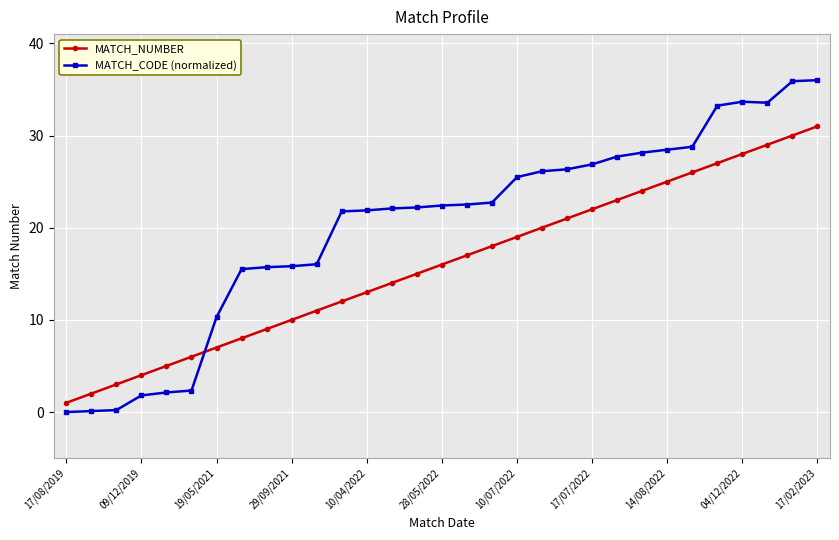

Which series ends up on top after the final intersection of MATCH_NUMBER and MATCH_CODE (normalized)?

MATCH_CODE (normalized)